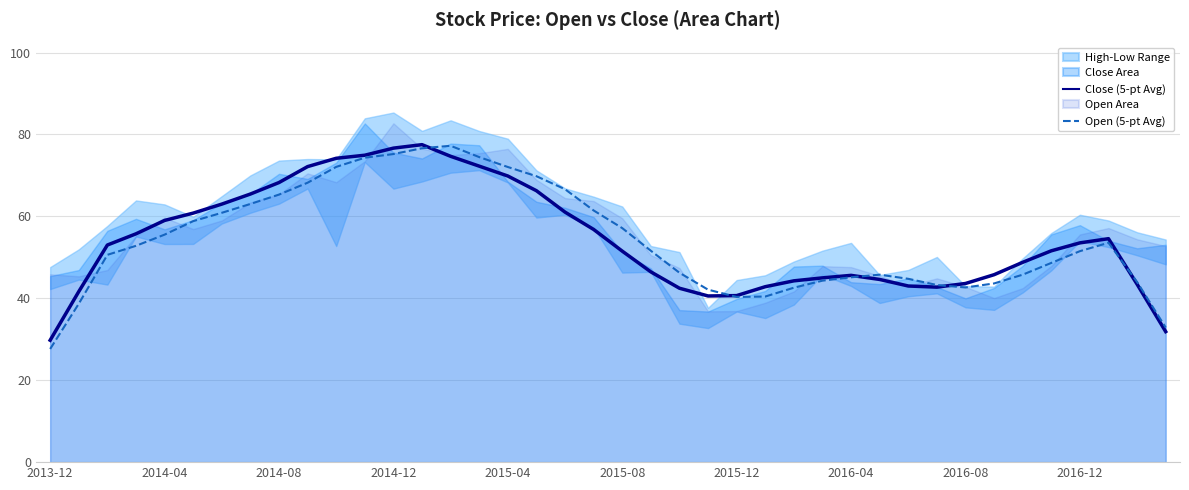

At how many categories does at least one series exceed 40?

38